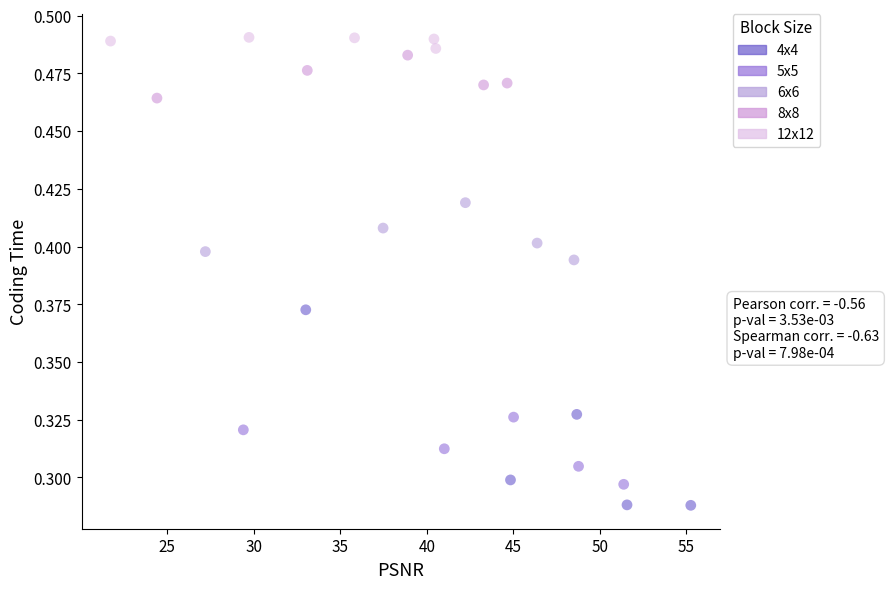

Which series contains the lowest Y value?

4x4